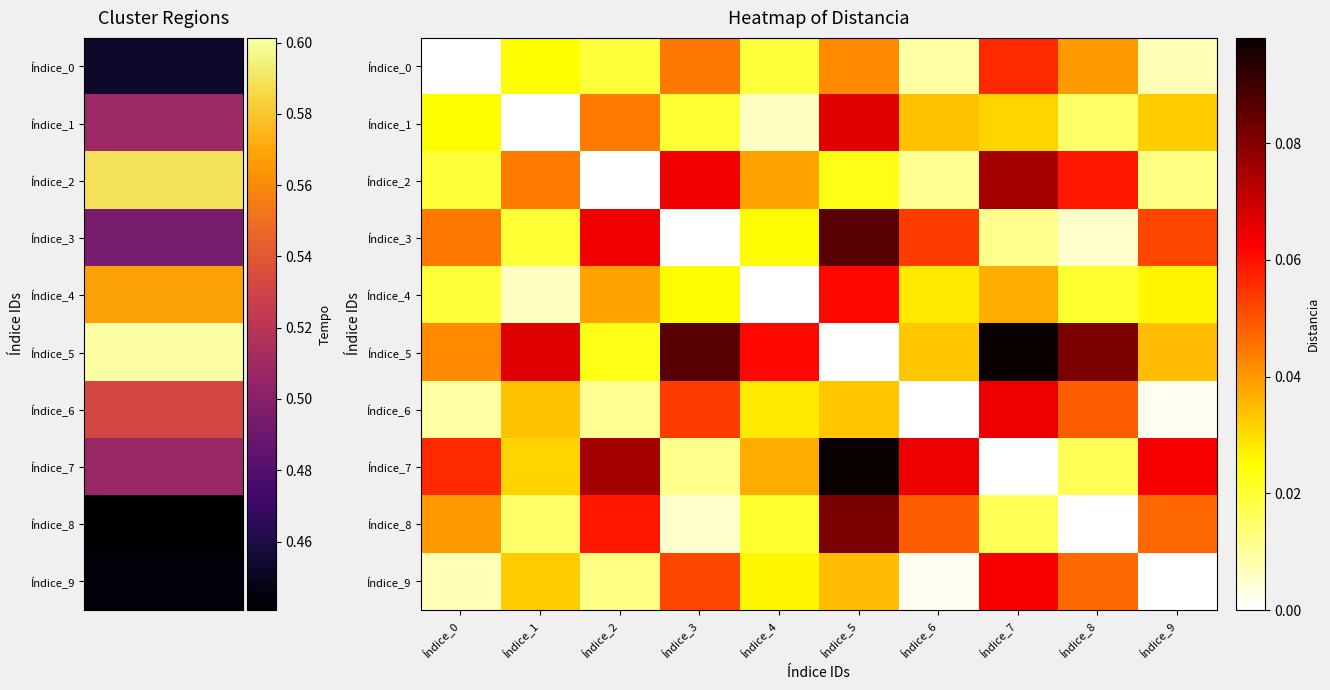

At Índice_0, list the series in order from largest to smallest.

Índice_7, Índice_3, Índice_5, Índice_8, Índice_1, Índice_2, Índice_4, Índice_6, Índice_9, Índice_0